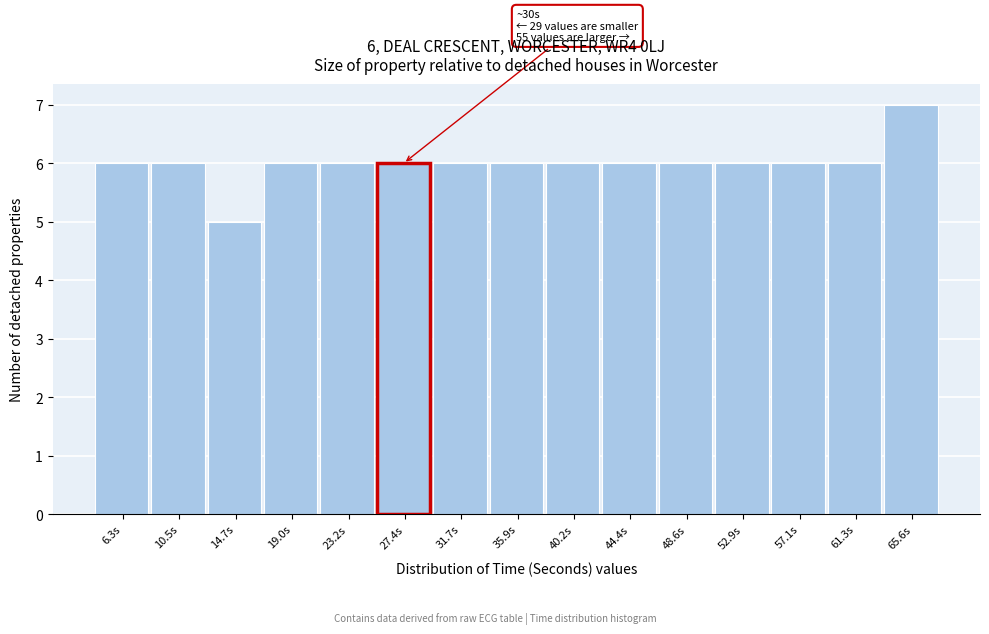

Reading left to right, list all the values displayed in this chart.

6	6	5	6	6	6	6	6	6	6	6	6	6	6	7